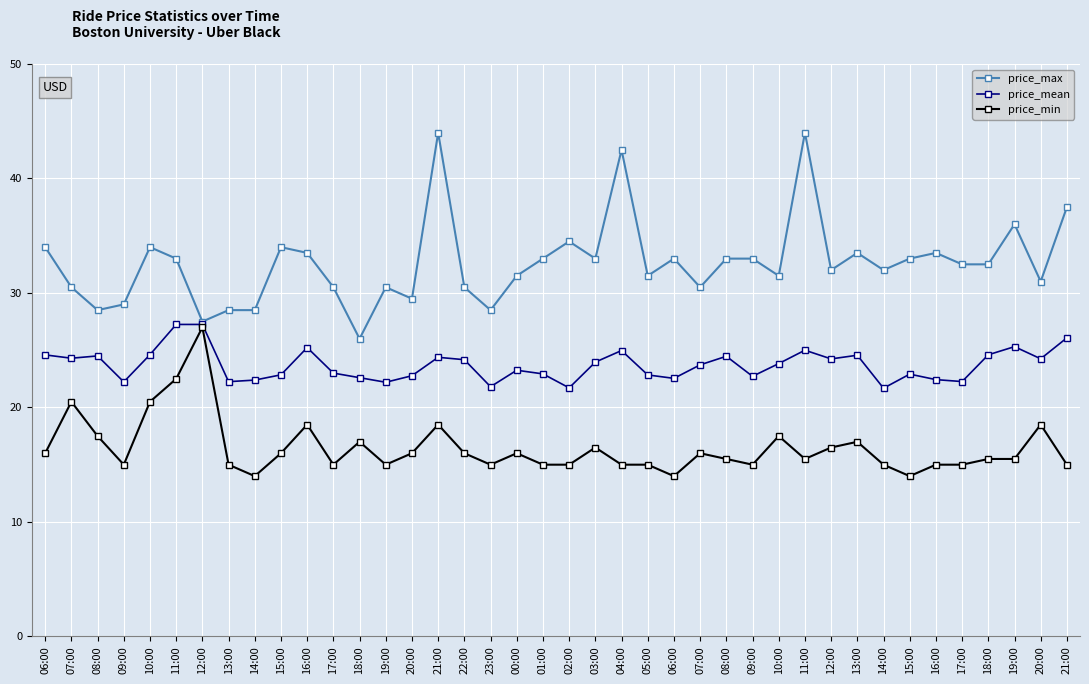

How many categories are shown in the chart?

40